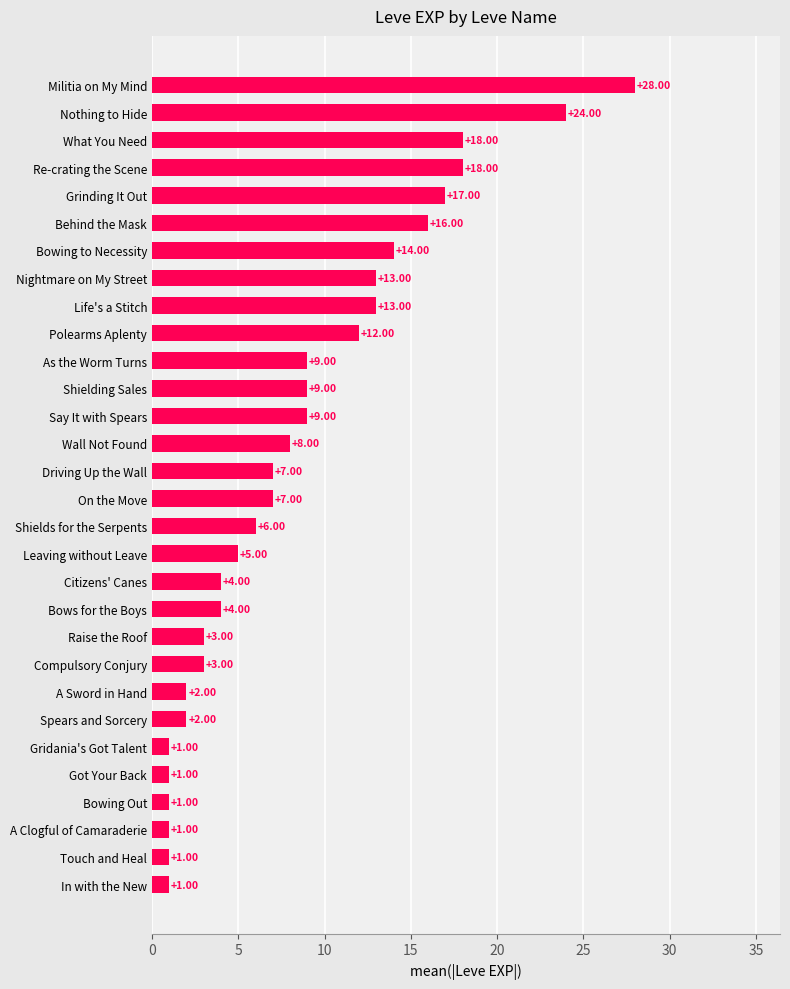

What is the change in value from Life's a Stitch to Grinding It Out?

+4